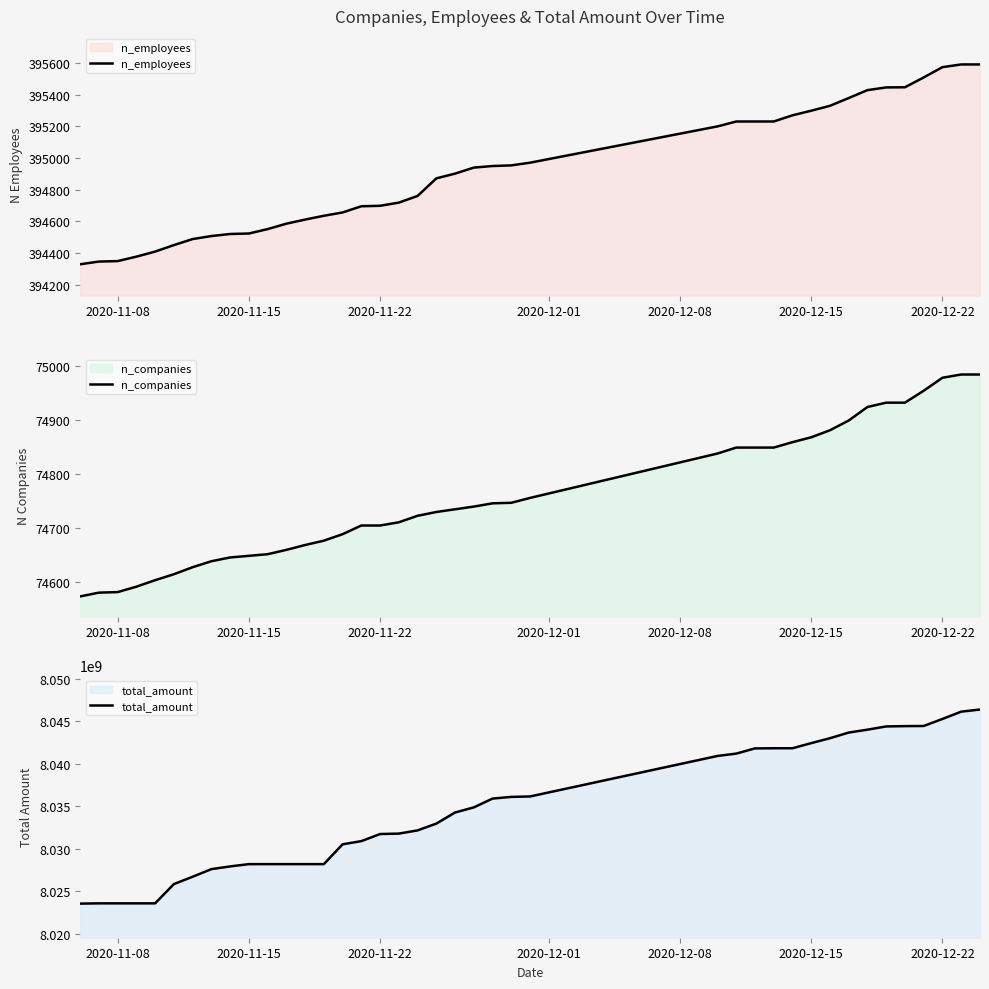

What is the average value of the n_employees series?

394914